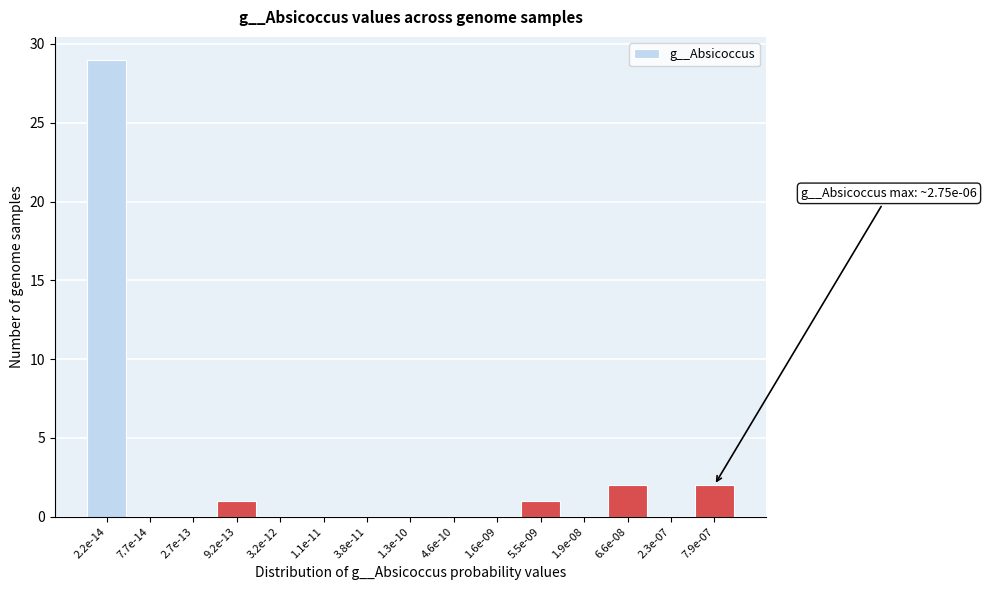

Reading left to right, what are all the values shown in this chart?

2.2e-14=29	7.7e-14=0	2.7e-13=0	9.2e-13=1	3.2e-12=0	1.1e-11=0	3.8e-11=0	1.3e-10=0	4.6e-10=0	1.6e-09=0	5.5e-09=1	1.9e-08=0	6.6e-08=2	2.3e-07=0	7.9e-07=2